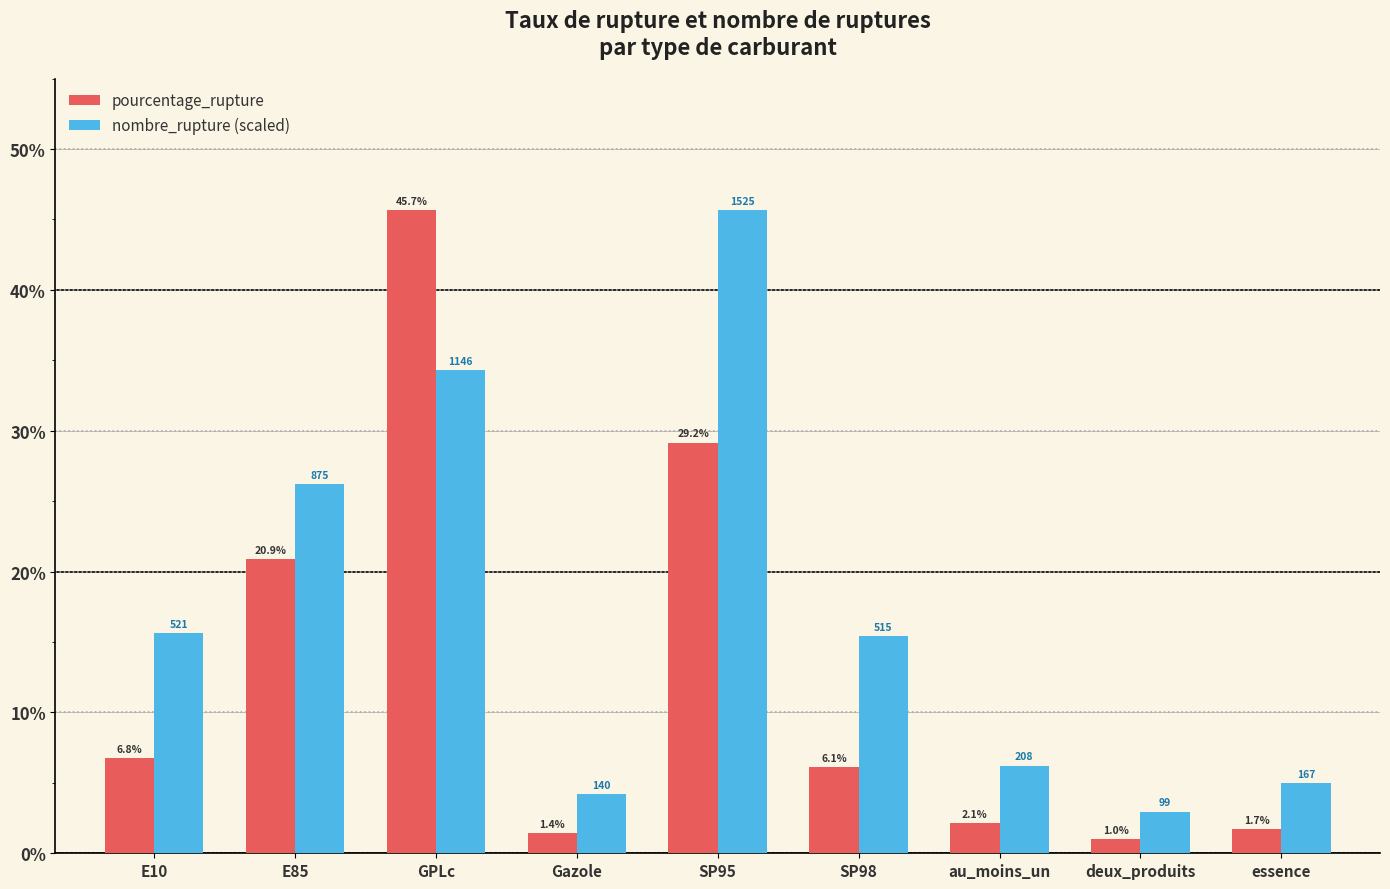

Which series changed the most between SP95 and SP98?

nombre_rupture (scaled)